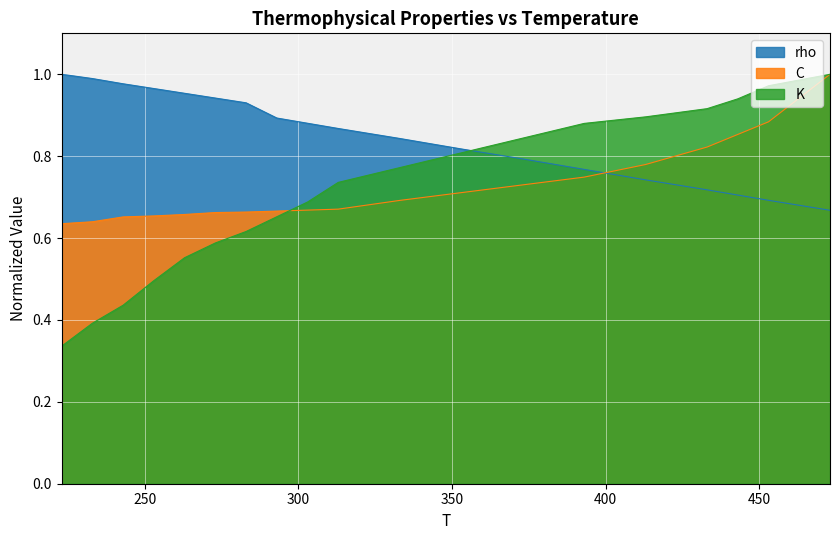

Rank the categories by K value from highest to lowest.

473, 453, 443, 433, 413, 393, 373, 353, 333, 313, 303, 293, 283, 273, 263, 253, 243, 233, 223